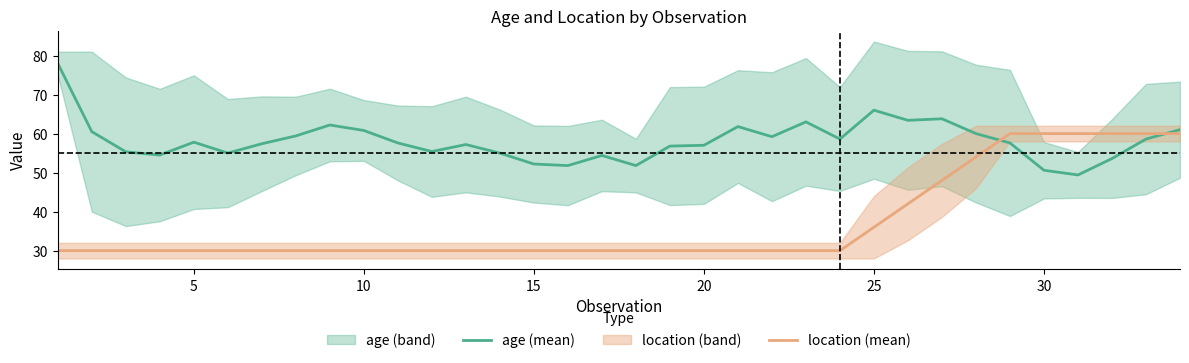

What is the minimum value for location (mean)?

30.0